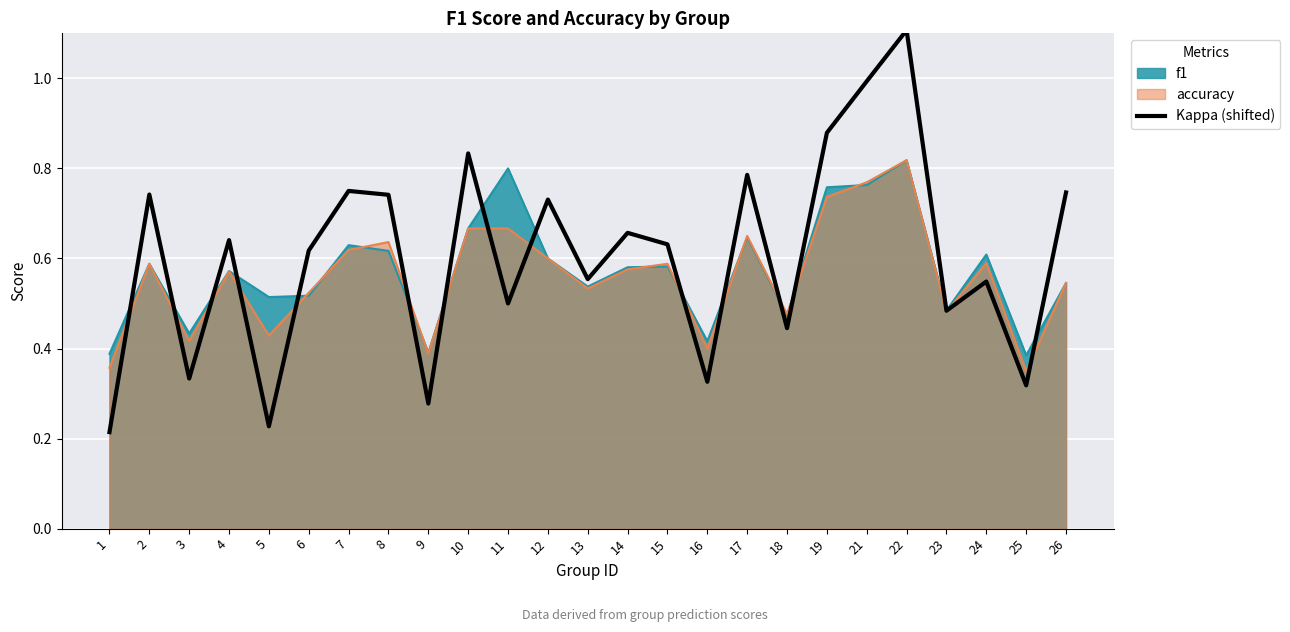

What is the smallest value displayed?

0.2